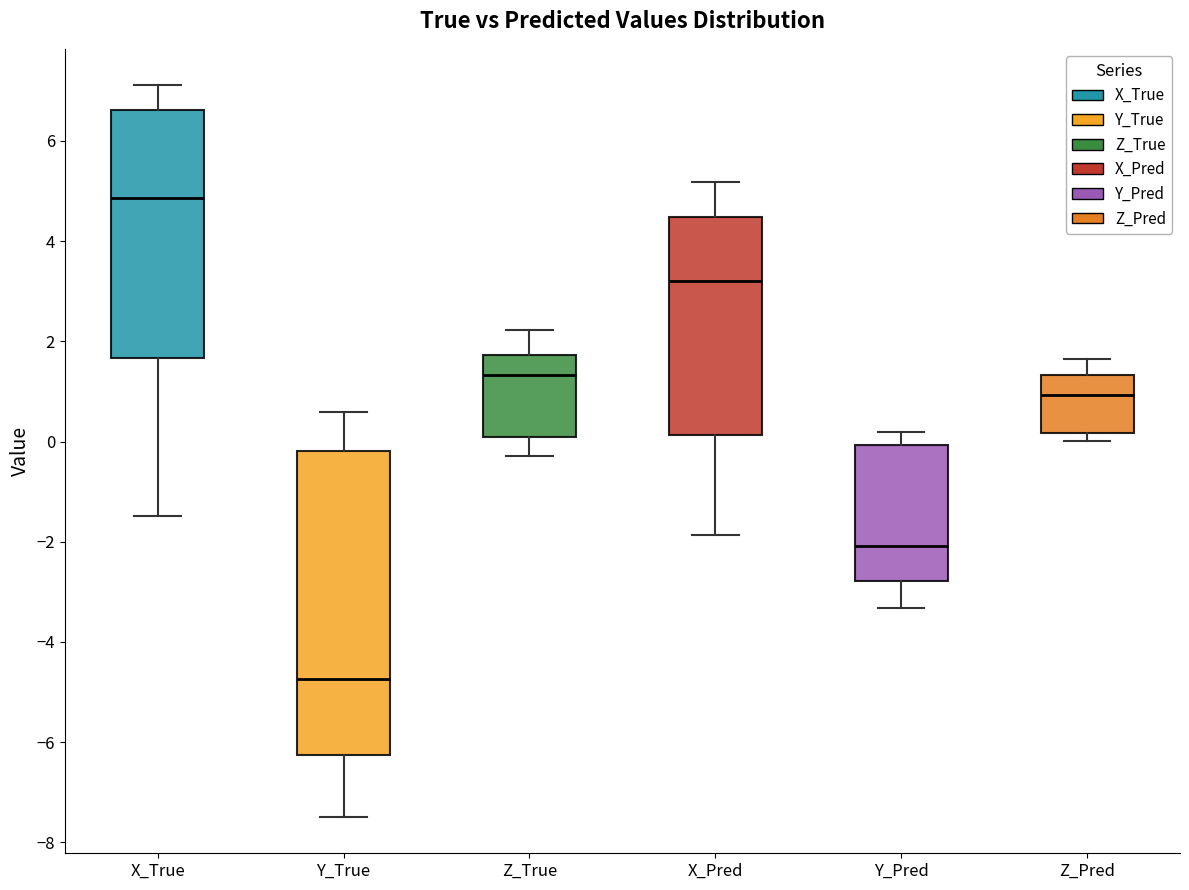

Reading left to right, transcribe this box plot: for each box, give where its median line is, the range the box spans, and where its two whiskers end, as read against the y-axis. The values are not printed on the chart, so give them approximately, as read against the axis.

X_True: median 4.8, box 1.6 to 6.6, whiskers -1.4 to 7.2
Y_True: median -4.8, box -6.2 to -0.2, whiskers -7.4 to 0.6
Z_True: median 1.4, box 0.0 to 1.8, whiskers -0.2 to 2.2
X_Pred: median 3.2, box 0.2 to 4.4, whiskers -1.8 to 5.2
Y_Pred: median -2.0, box -2.8 to 0.0, whiskers -3.4 to 0.2
Z_Pred: median 1.0, box 0.2 to 1.4, whiskers 0.0 to 1.6